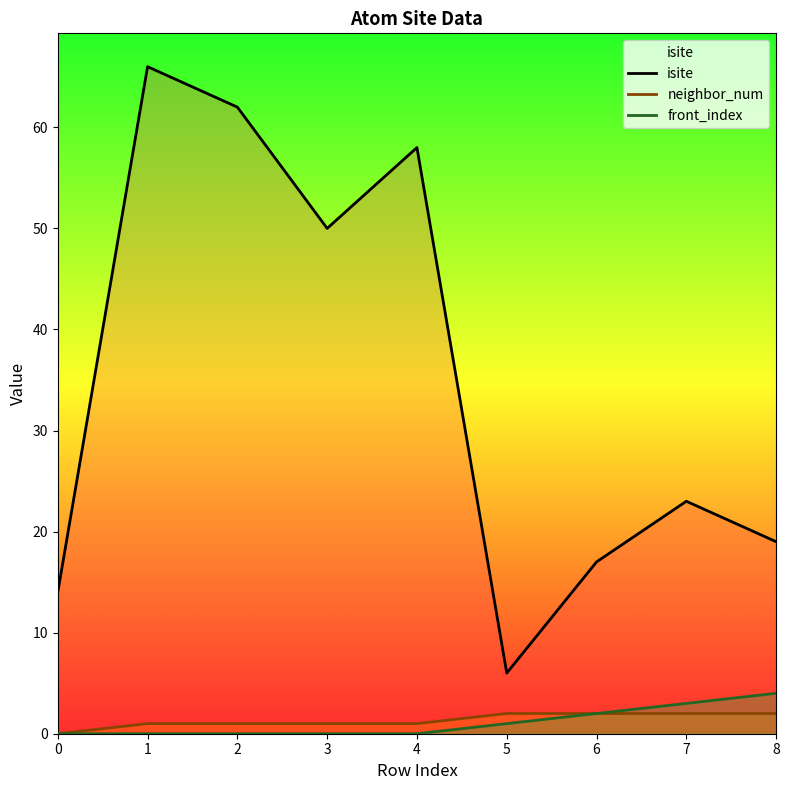

What is the difference between the front_index values at 1 and 5?

1